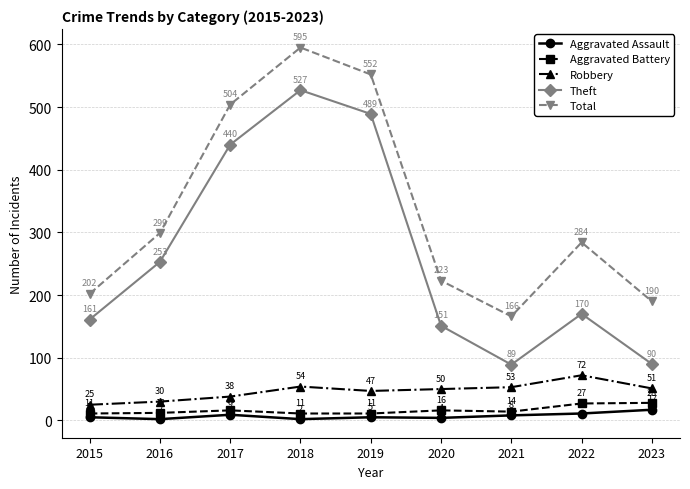

List the labels in order of Robbery value, largest first.

2022, 2018, 2021, 2023, 2020, 2019, 2017, 2016, 2015